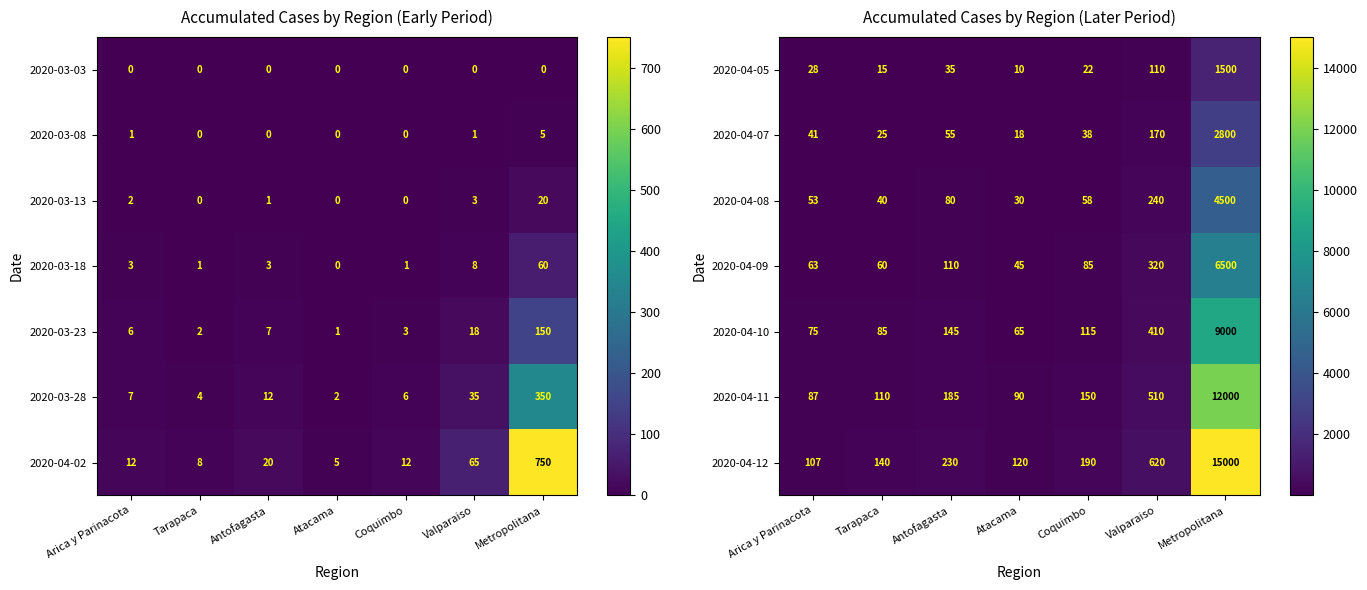

List the labels in order of 2020-04-07 value, smallest first.

Atacama, Tarapaca, Coquimbo, Arica y Parinacota, Antofagasta, Valparaiso, Metropolitana